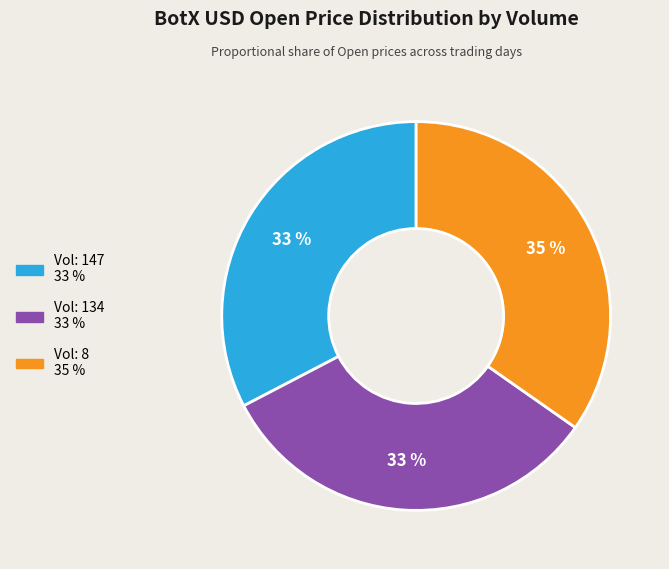

To the nearest percent, what is the difference between the largest and smallest slice percentages?

2%